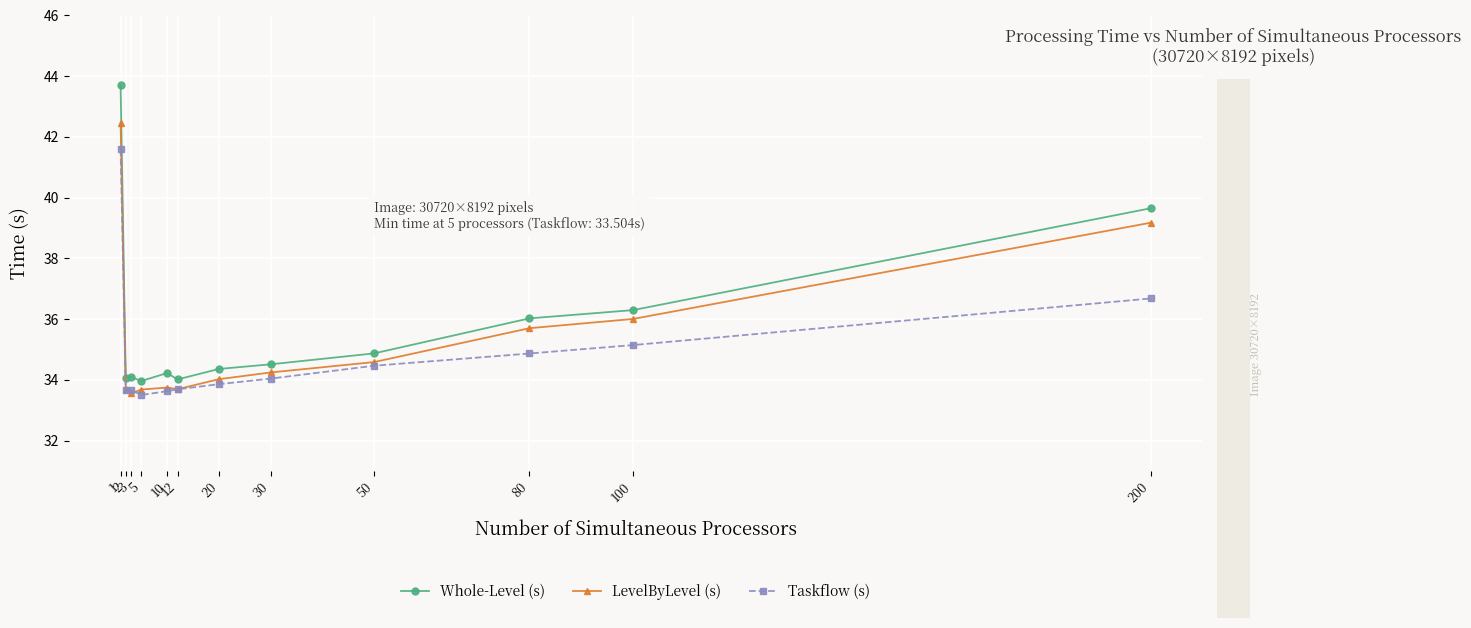

Rank the series by their average value, from highest to lowest.

Whole-Level (s), LevelByLevel (s), Taskflow (s)